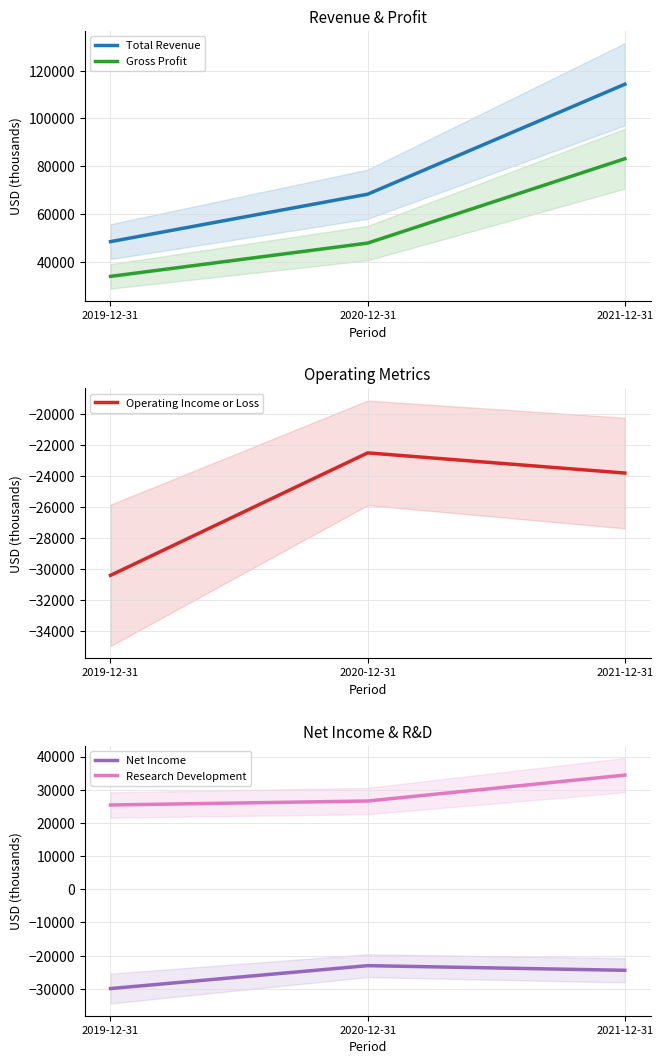

List the labels in order of Net Income value, smallest first.

2019-12-31, 2021-12-31, 2020-12-31